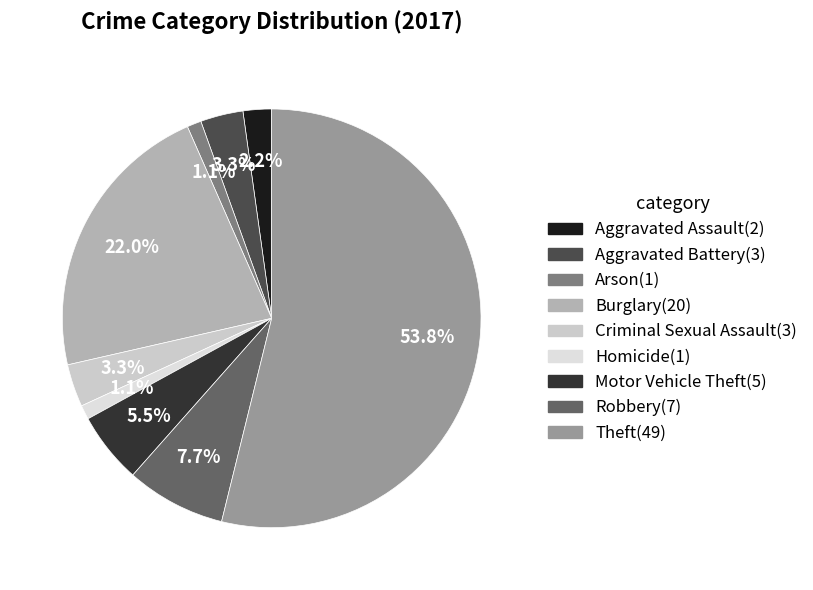

To the nearest percent, what percentage of the pie is Aggravated Battery?

3%